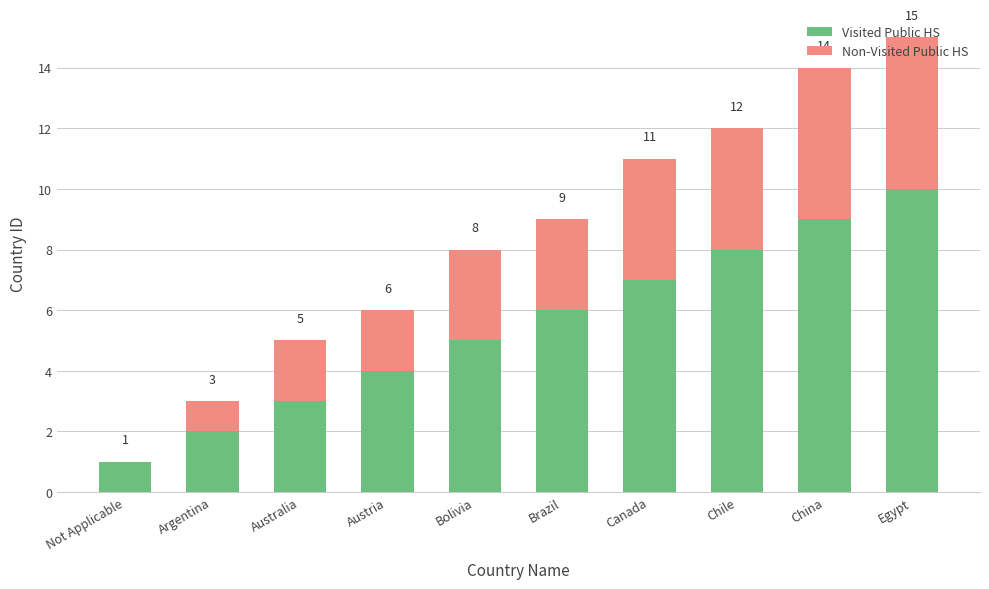

Count the Visited Public HS values in the range 3 to 8.

6